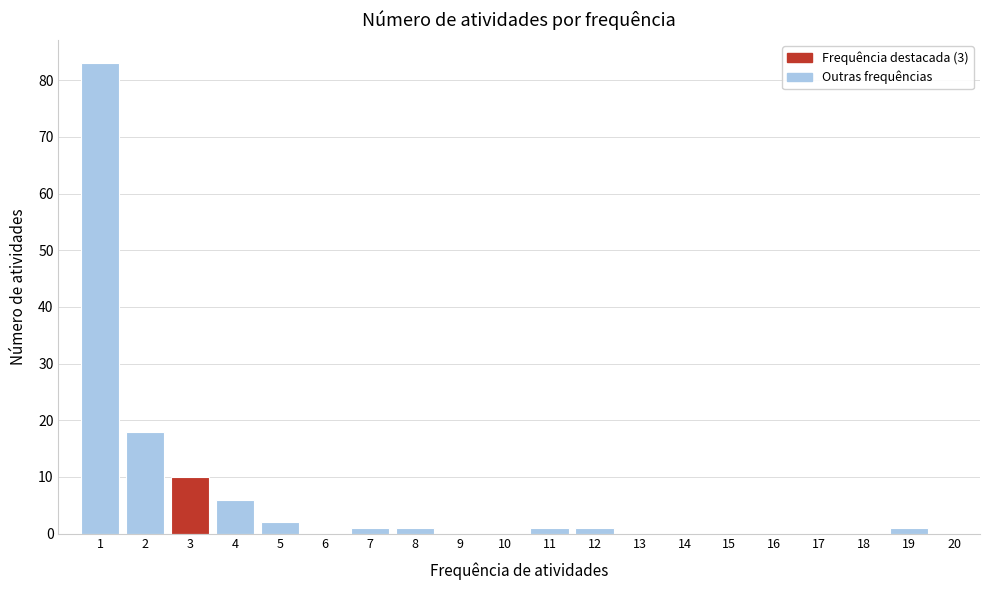

Reading left to right, list all the values displayed in this chart.

1=83	2=18	3=10	4=6	5=2	6=0	7=1	8=1	9=0	10=0	11=1	12=1	13=0	14=0	15=0	16=0	17=0	18=0	19=1	20=0